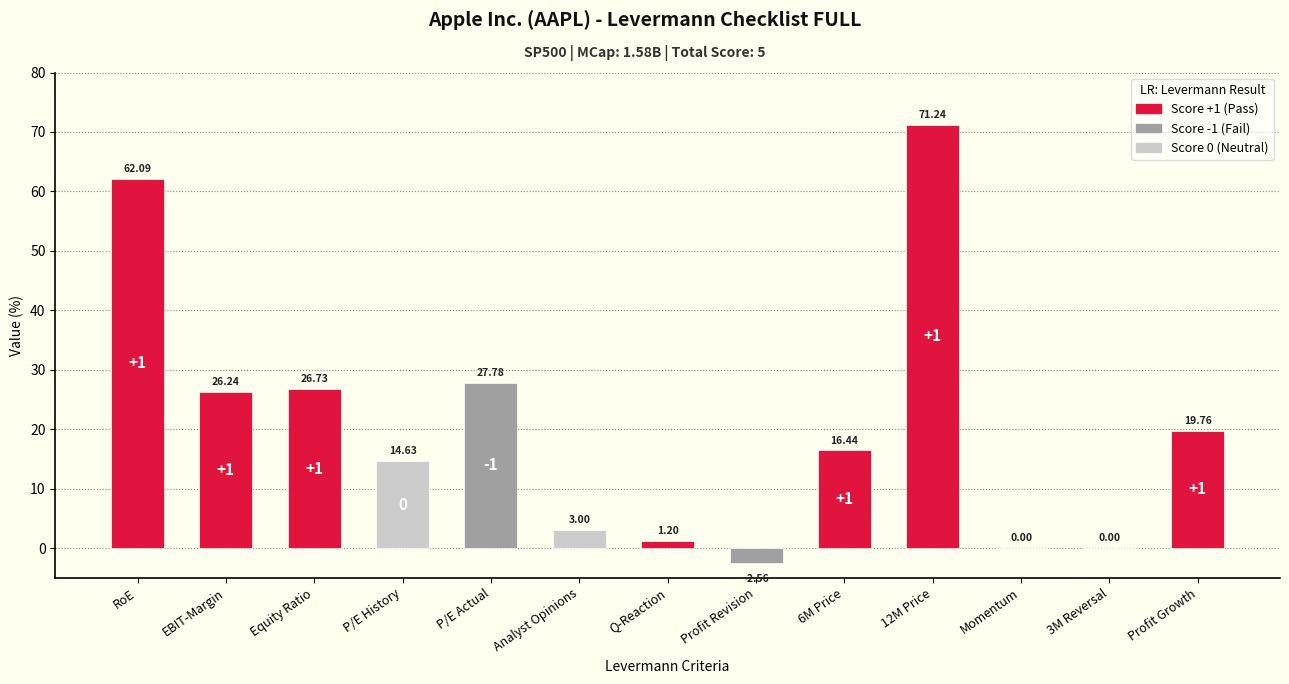

At which label does the data first exceed 16?

RoE